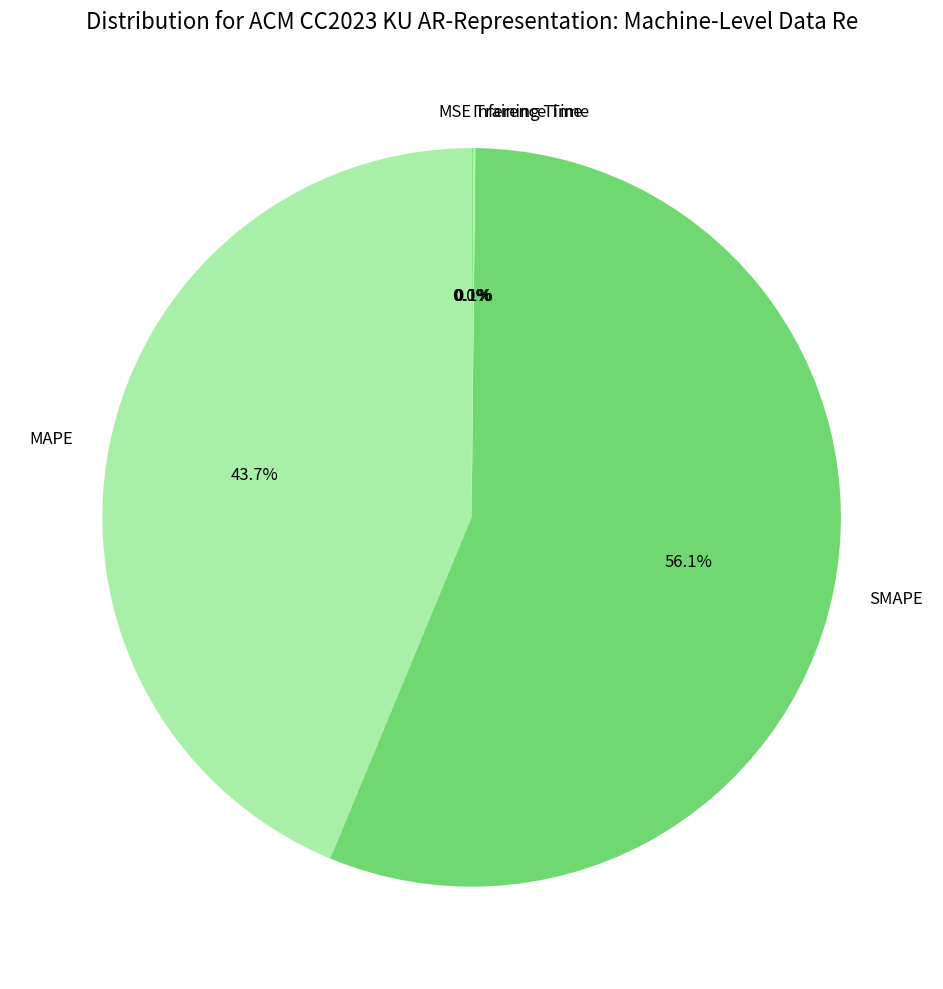

Which category has the biggest portion of the pie?

SMAPE